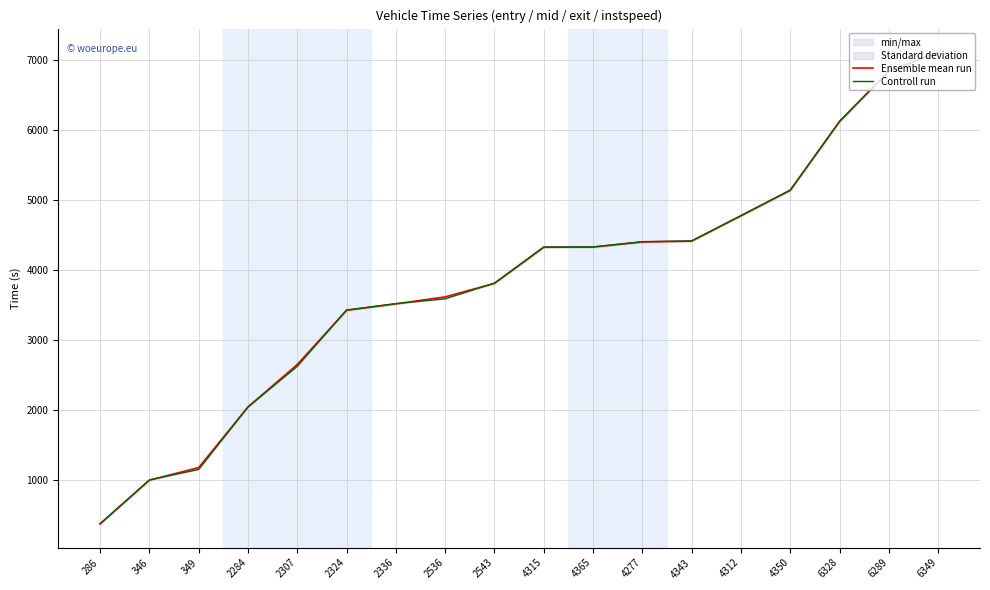

Which series has the largest total across all categories?

Ensemble mean run